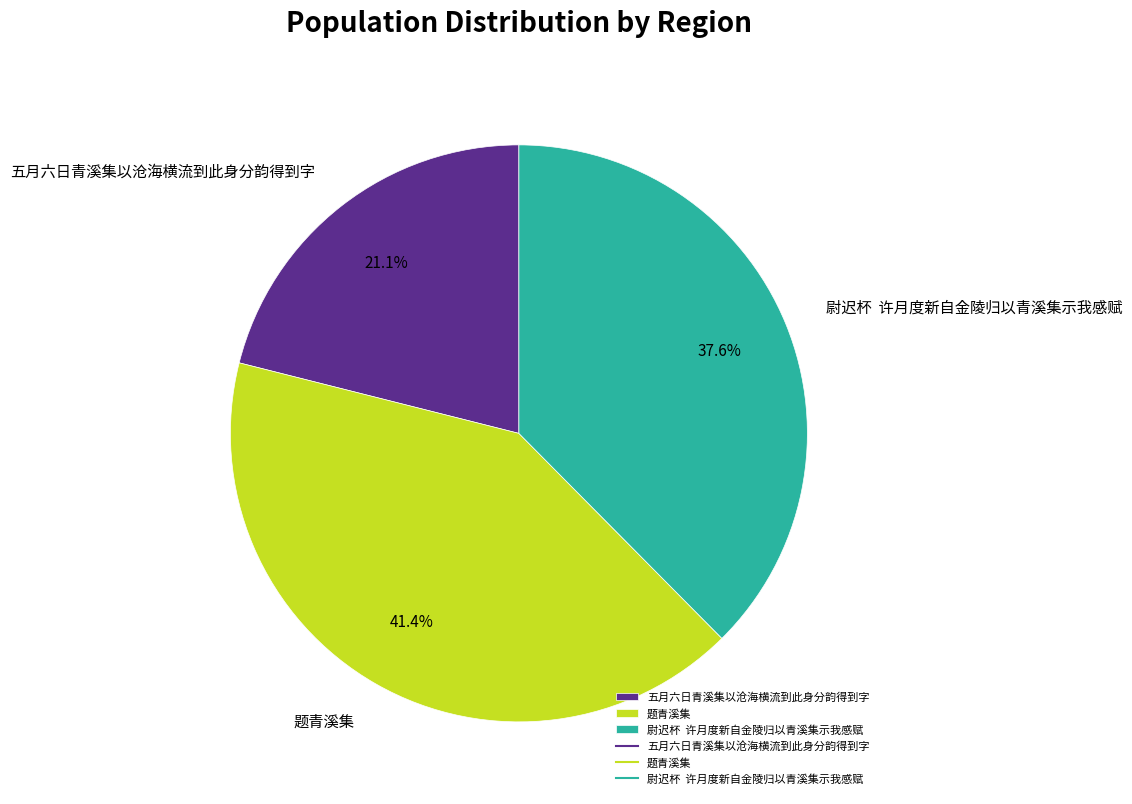

Does any single category account for the majority?

No